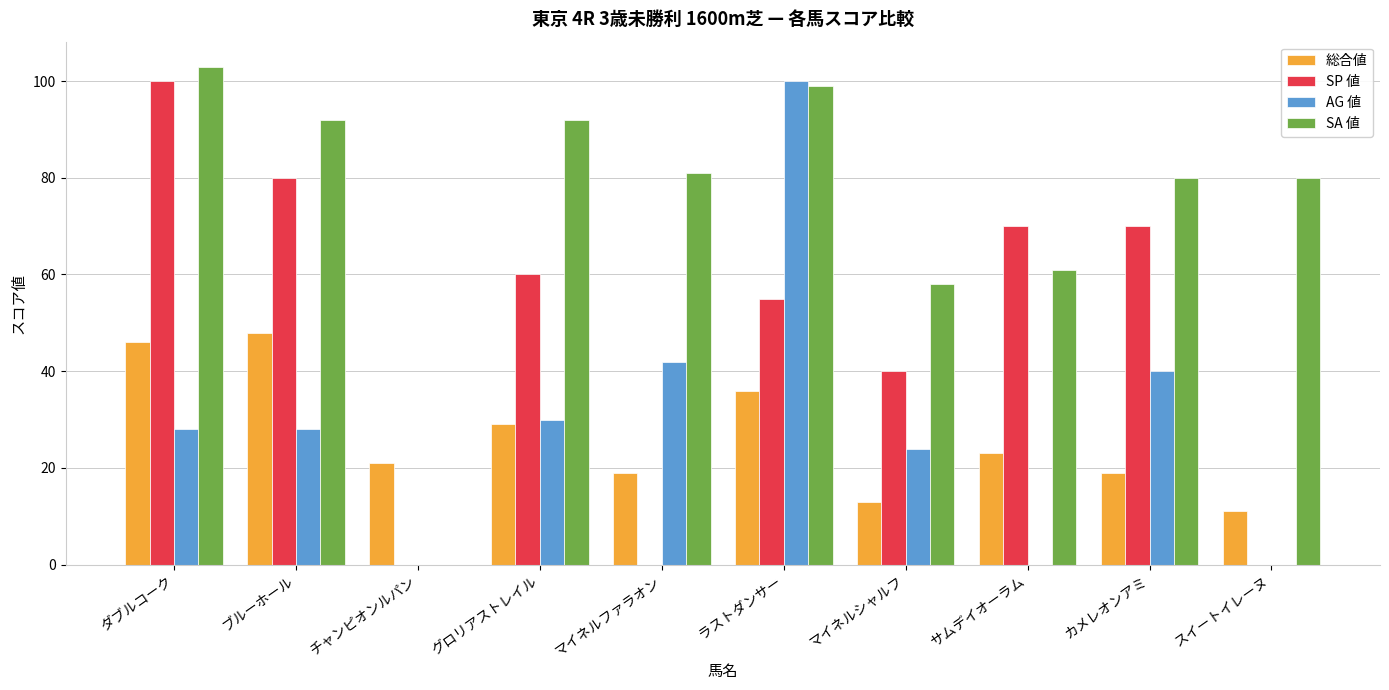

What is the sum of the 総合値 values at チャンピオンルパン and ブルーホール?

69